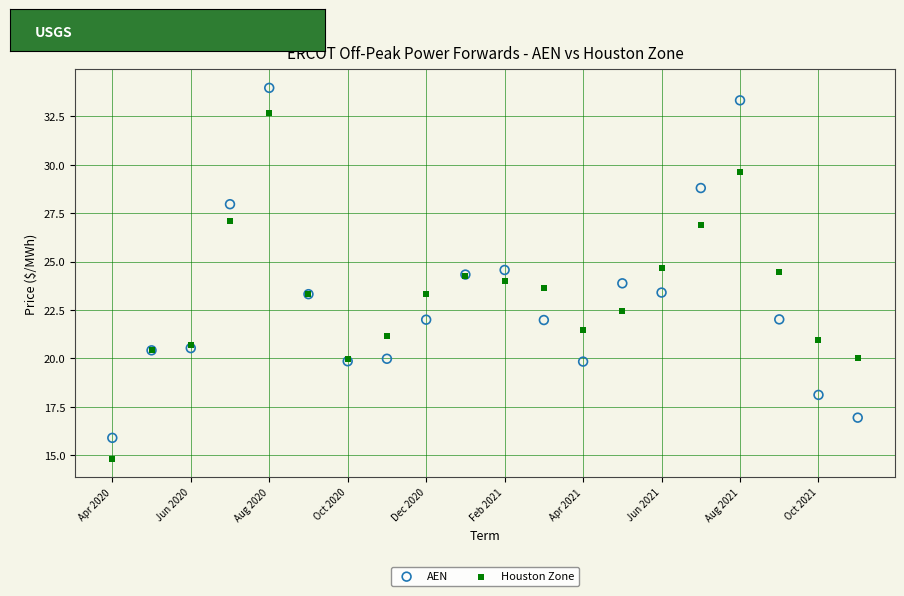

Which series contains the lowest Y value?

Houston Zone